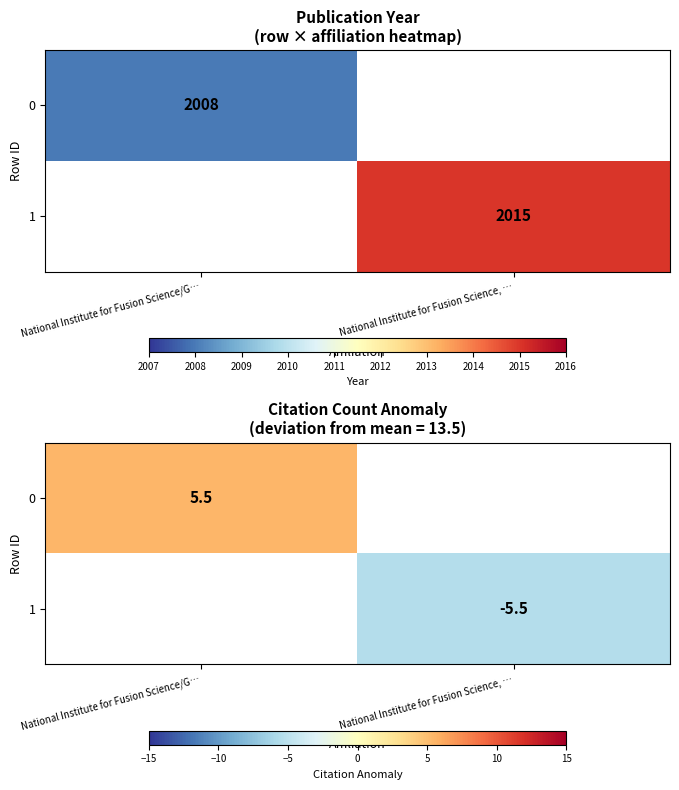

The value of row_0 at National Institute for Fusion Science/G… is 9.3. True or false?

False